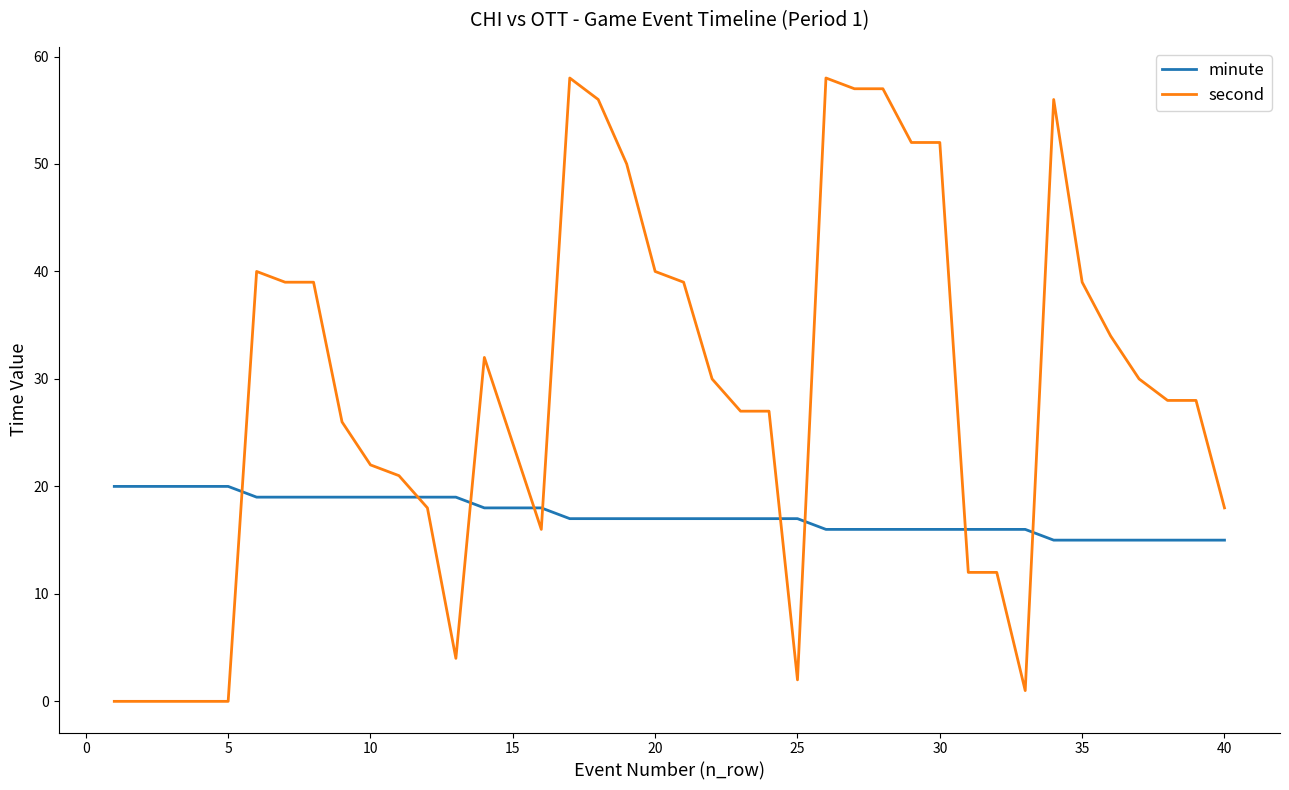

How many intersections are there between minute and second?

9